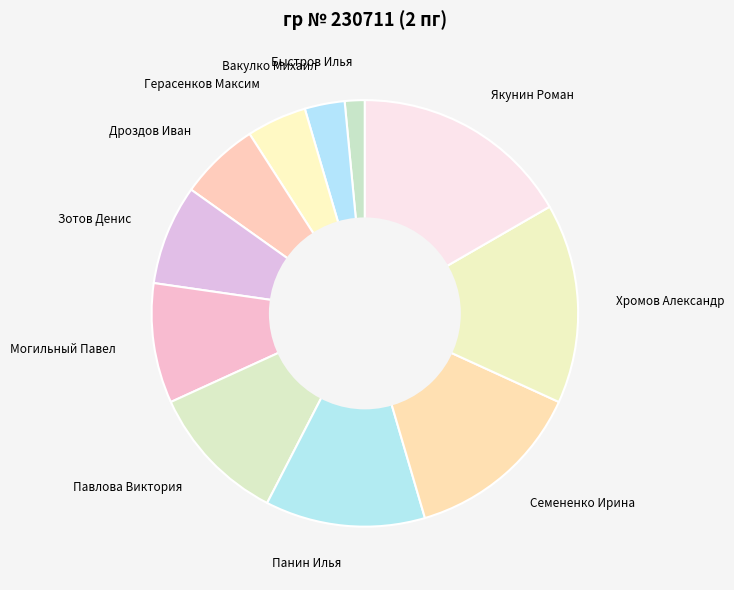

Rank the categories by value from highest to lowest.

Якунин Роман, Хромов Александр, Семененко Ирина, Панин Илья, Павлова Виктория, Могильный Павел, Зотов Денис, Дроздов Иван, Герасенков Максим, Вакулко Михаил, Быстров Илья